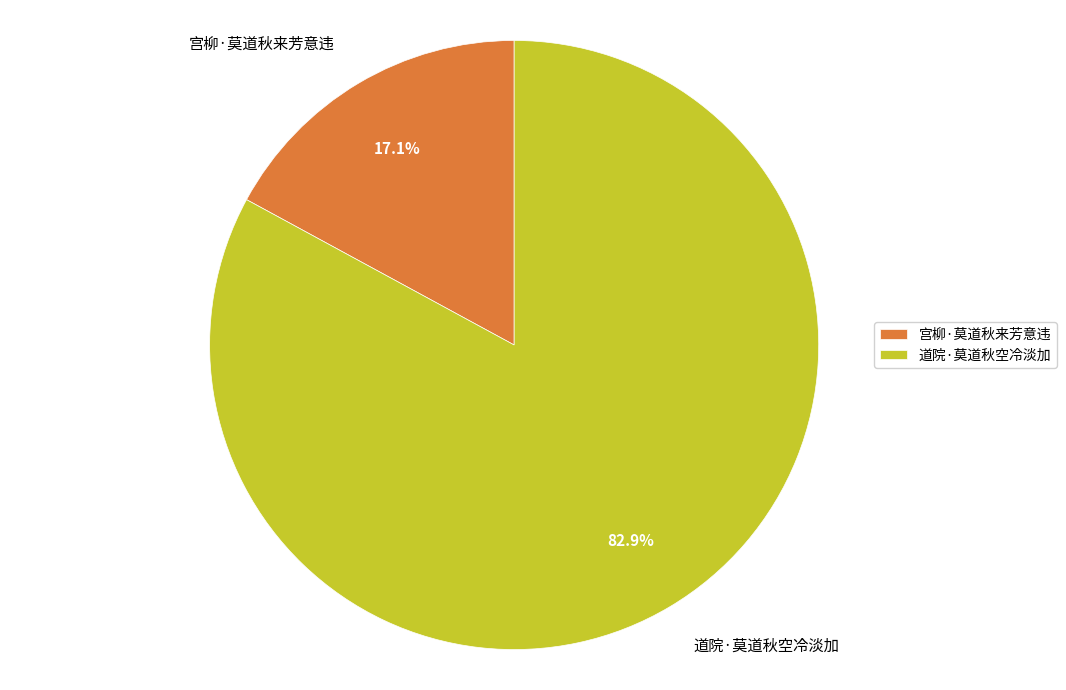

The 宫柳·莫道秋来芳意违 slice represents 17% of the pie. True or false?

True